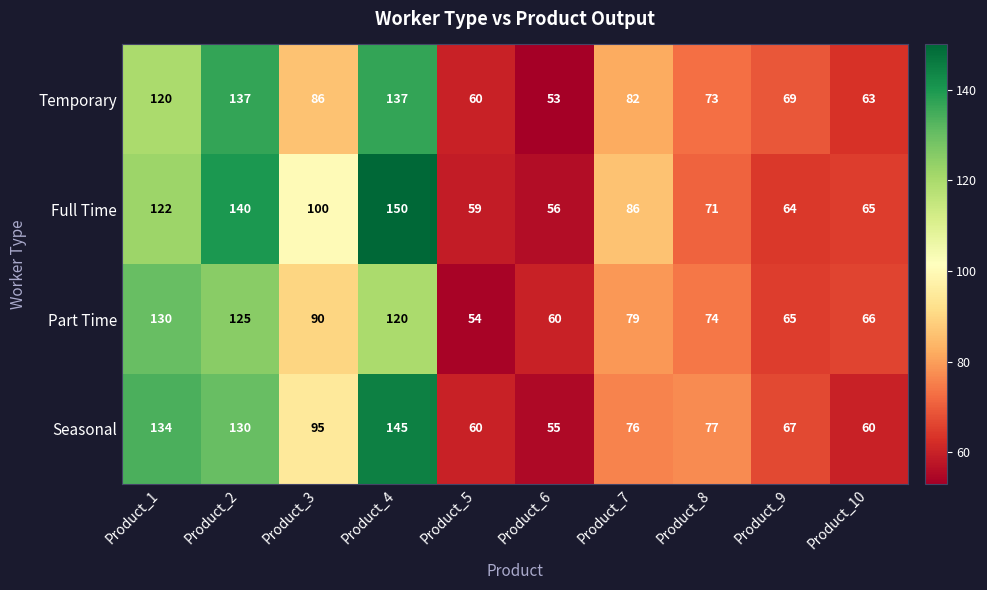

What is the difference between the maximum and minimum values in the Seasonal series?

90